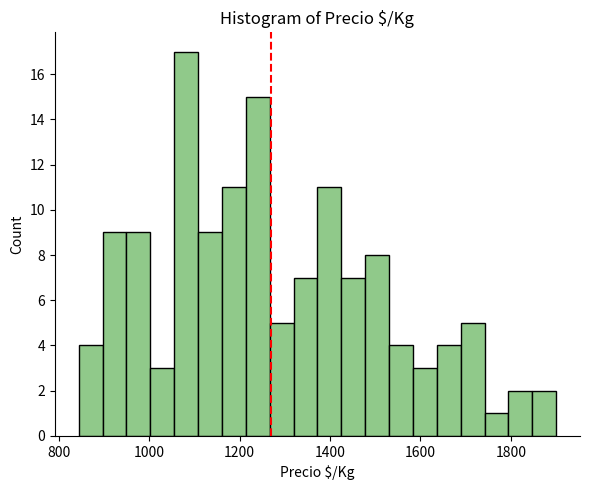

Read against the x-axis, roughly where is the centre of the tallest bar?

1080